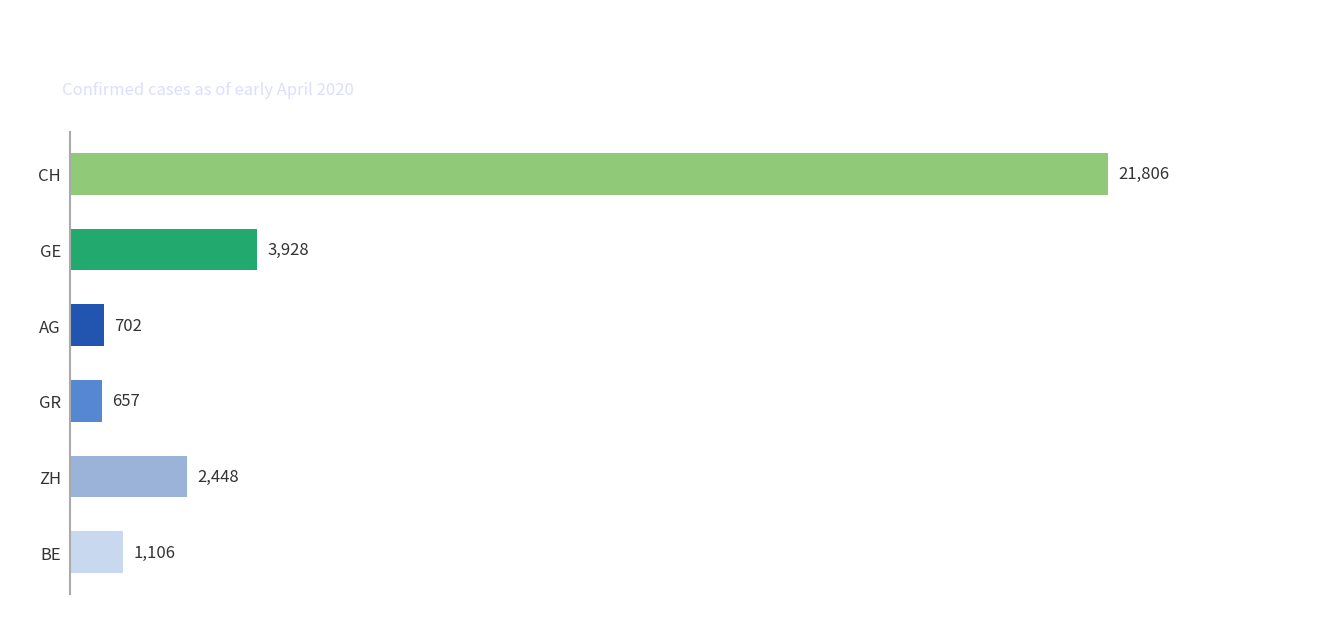

Reading top to bottom, transcribe all the data shown in this chart.

CH=21806	GE=3928	AG=702	GR=657	ZH=2448	BE=1106